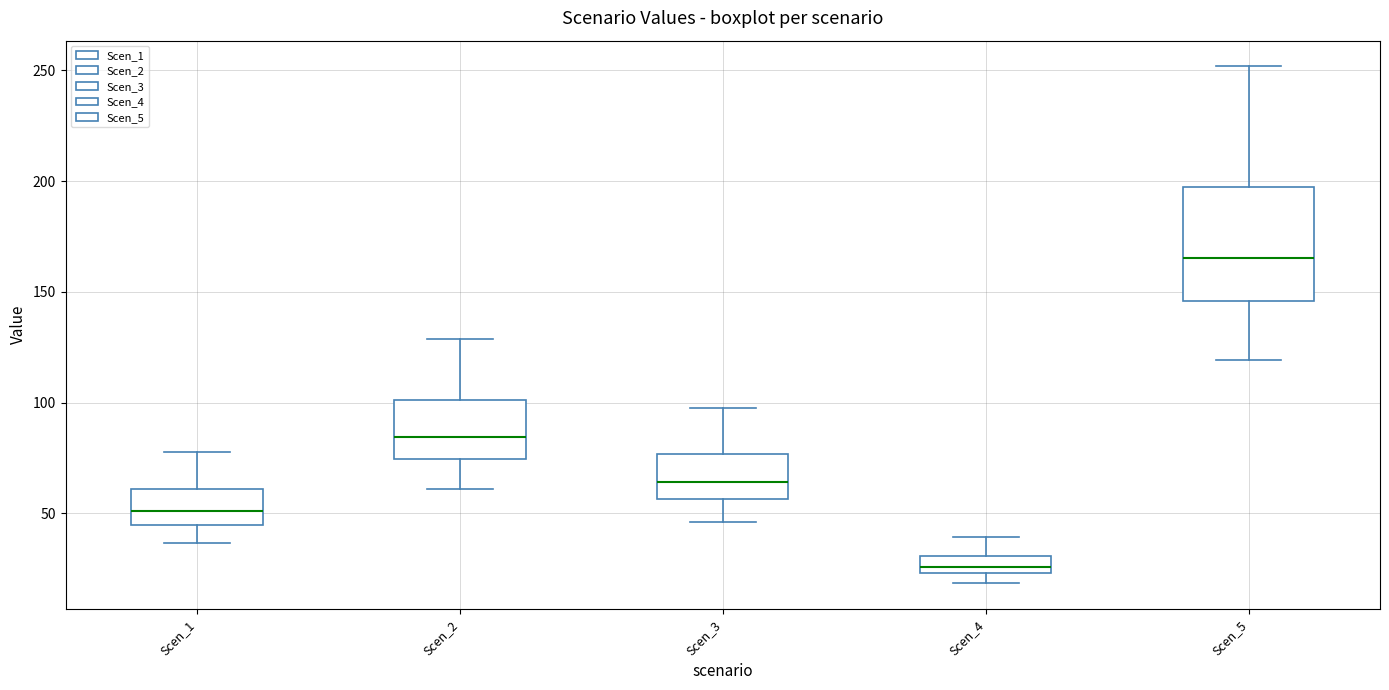

Where is the lower edge of the box for Scen_2 on the y-axis? The values are not printed on the chart, so give them approximately, as read against the axis.

75